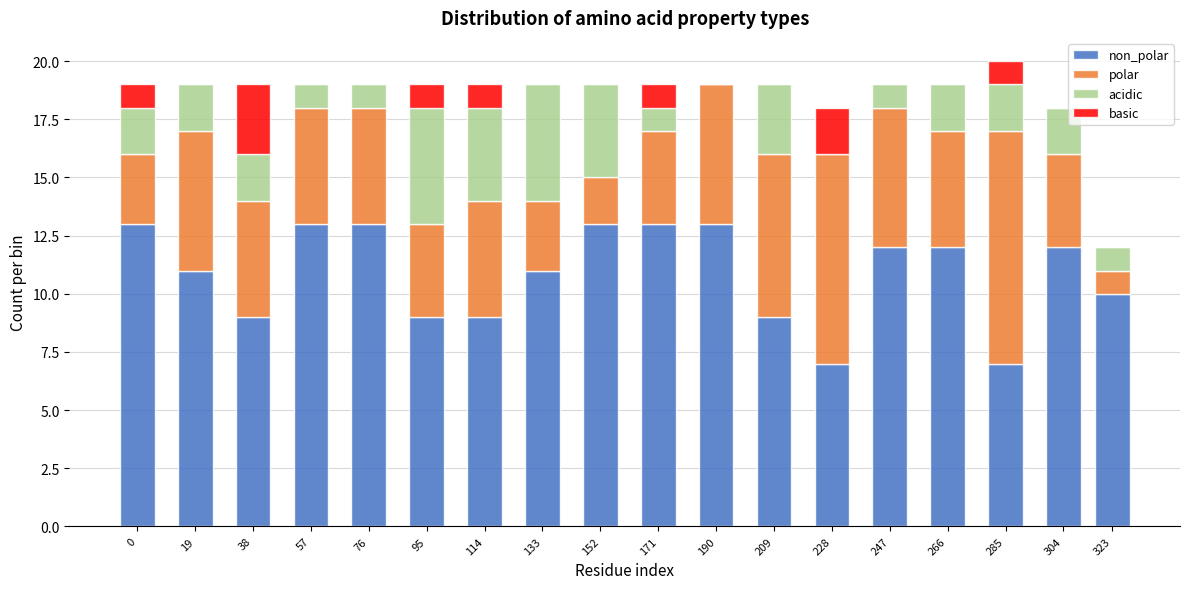

Count the number of data series in this chart.

4